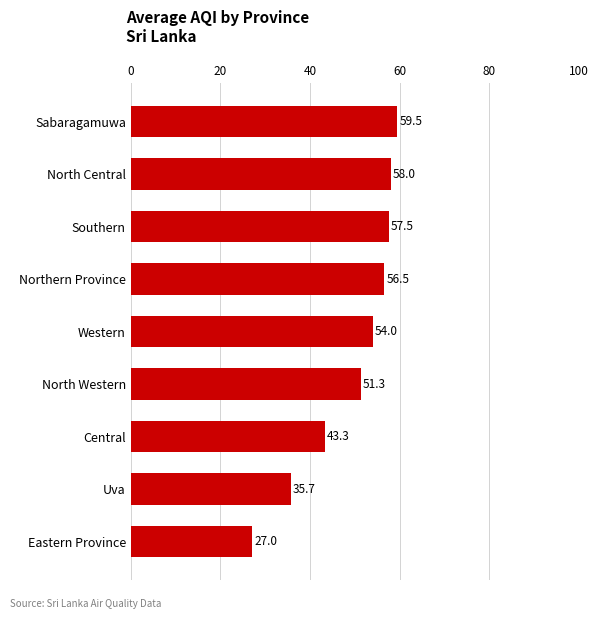

Rank the categories by value from highest to lowest.

Sabaragamuwa, North Central, Southern, Northern Province, Western, North Western, Central, Uva, Eastern Province